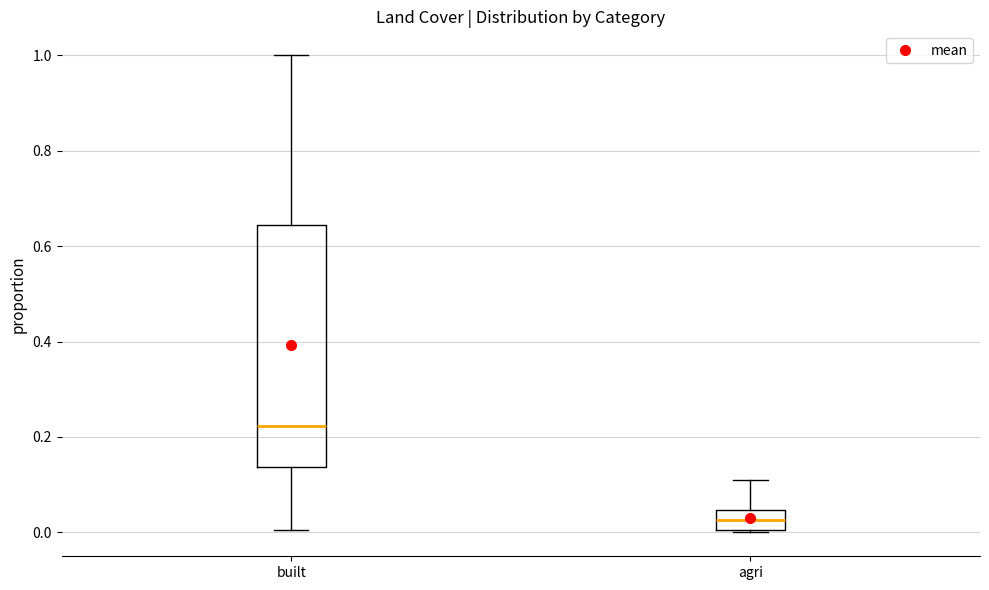

Reading left to right, transcribe this box plot: for each box, give where its median line is, the range the box spans, and where its two whiskers end, as read against the y-axis. The values are not printed on the chart, so give them approximately, as read against the axis.

built: median 0.22, box 0.14 to 0.64, whiskers 0.00 to 1.00
agri: median 0.02, box 0.00 to 0.04, whiskers 0.00 to 0.12